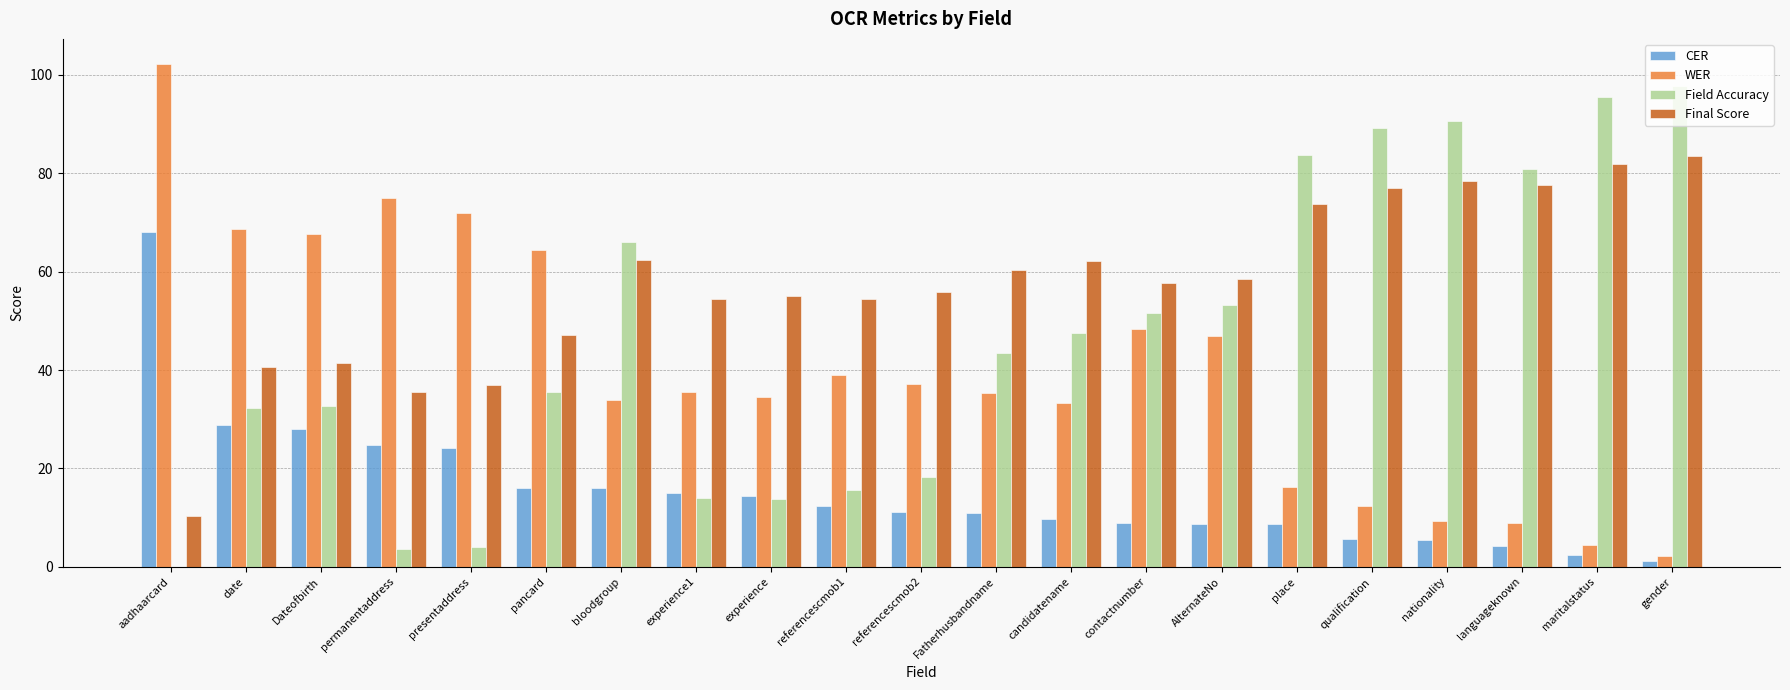

Which series has the largest total across all categories?

Final Score